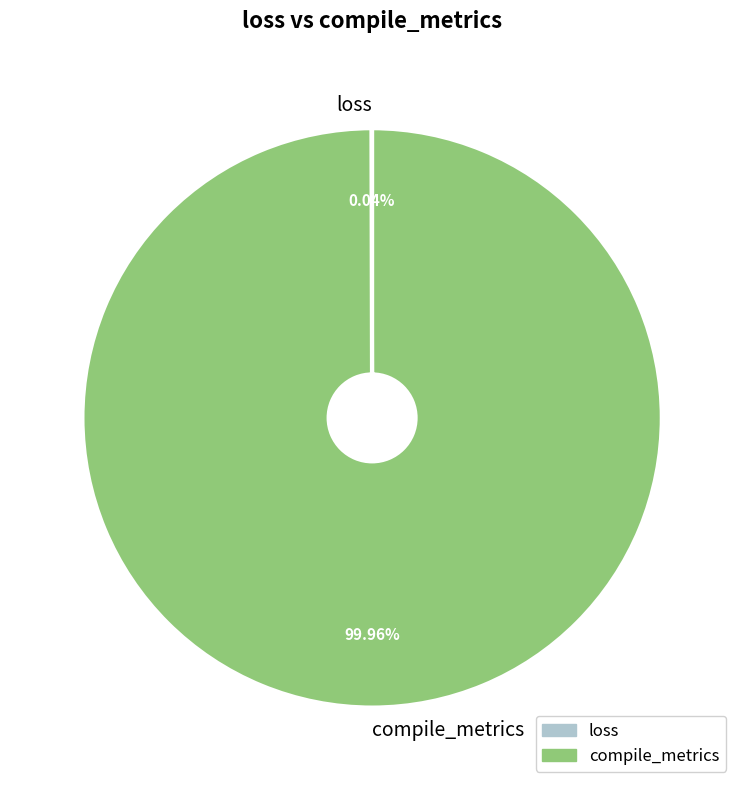

Which category accounts for the majority?

compile_metrics